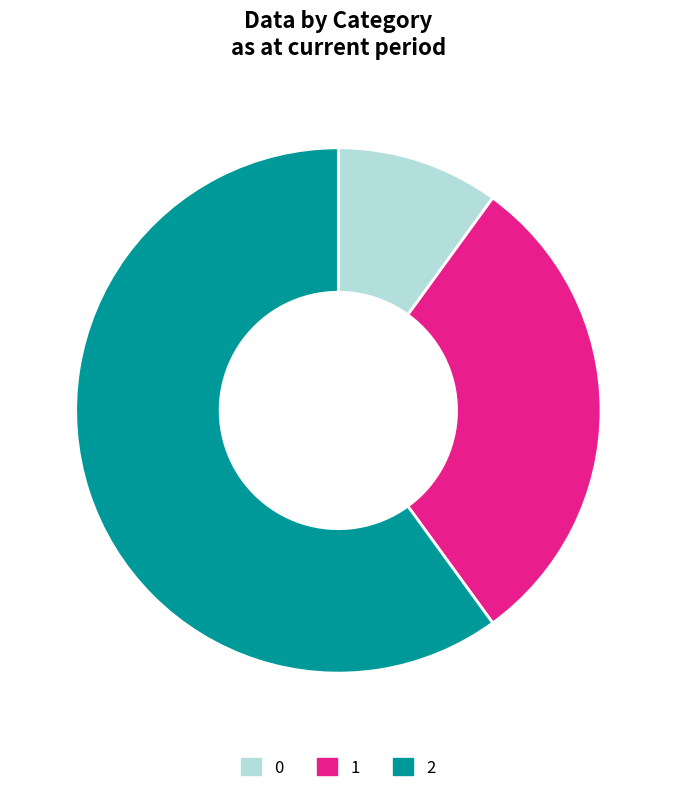

How many segments does this pie chart have?

3